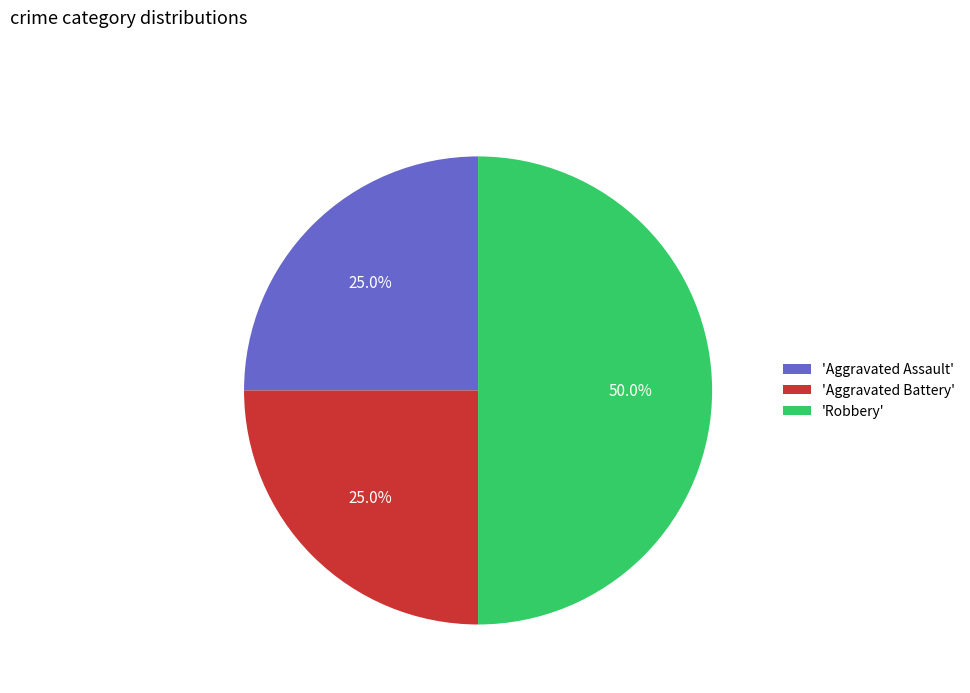

Which category has the biggest portion of the pie?

'Robbery'